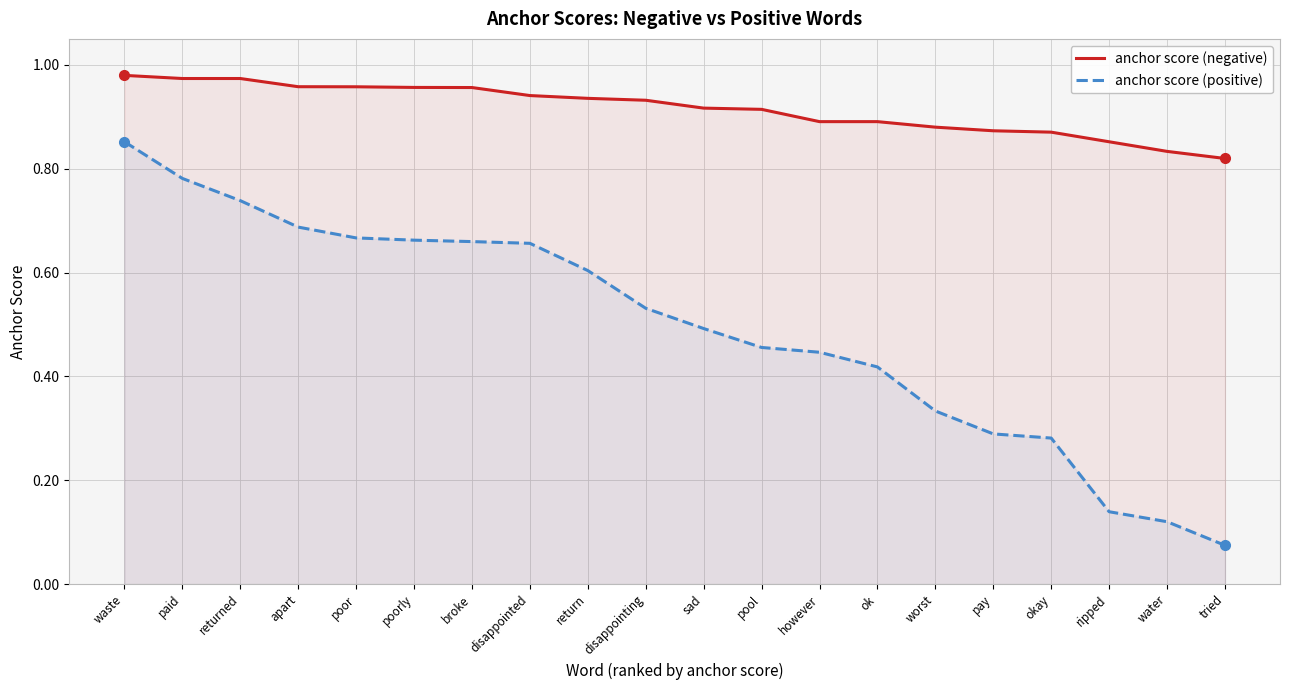

List the labels in order of anchor score (negative) value, largest first.

waste, paid, returned, apart, poor, poorly, broke, disappointed, return, disappointing, sad, pool, however, ok, worst, pay, okay, ripped, water, tried